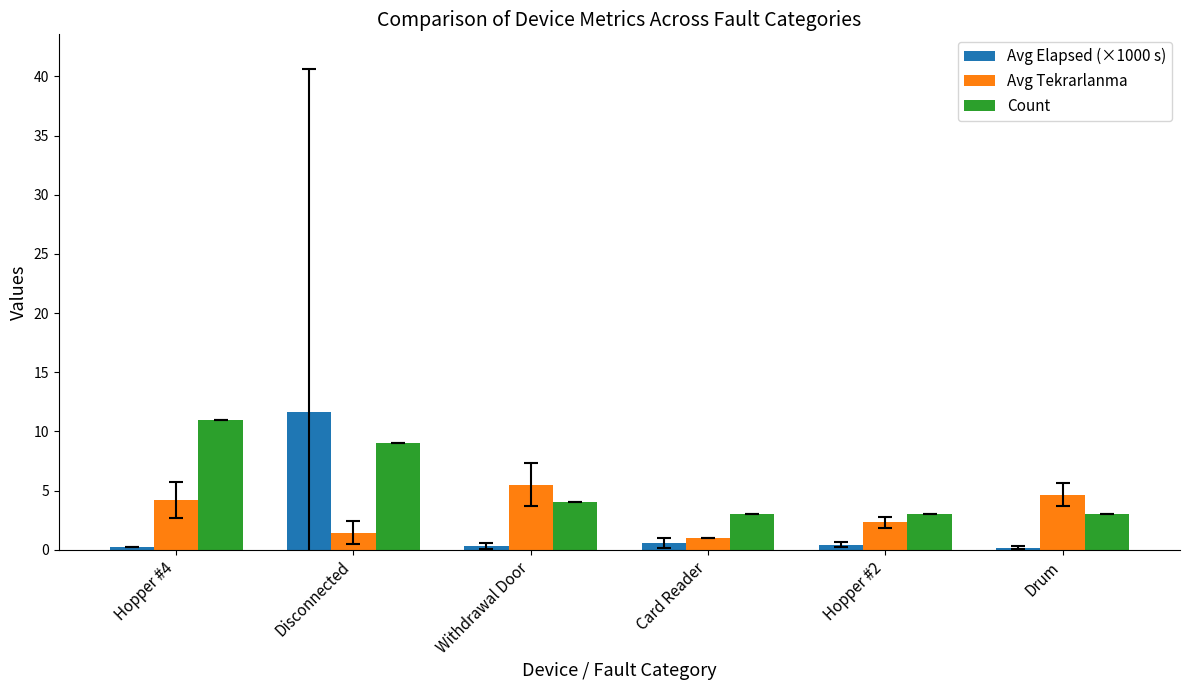

What is the average value of the Avg Elapsed (×1000 s) series?

2.2